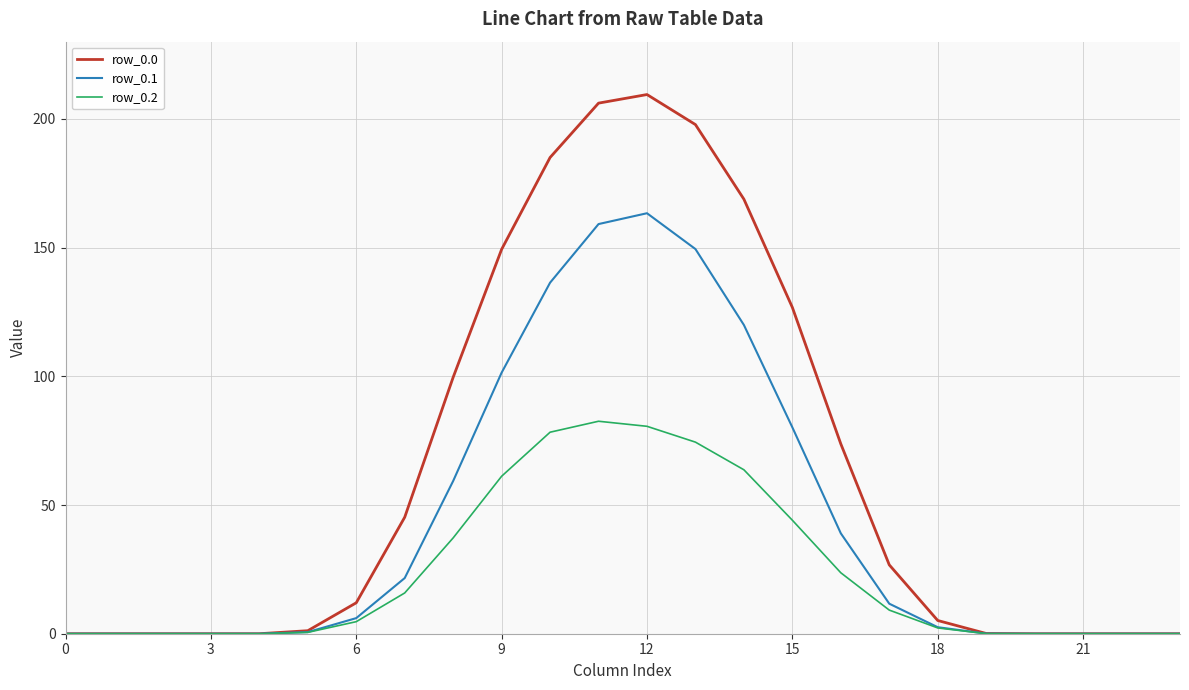

What is the maximum value shown in the chart?

209.5